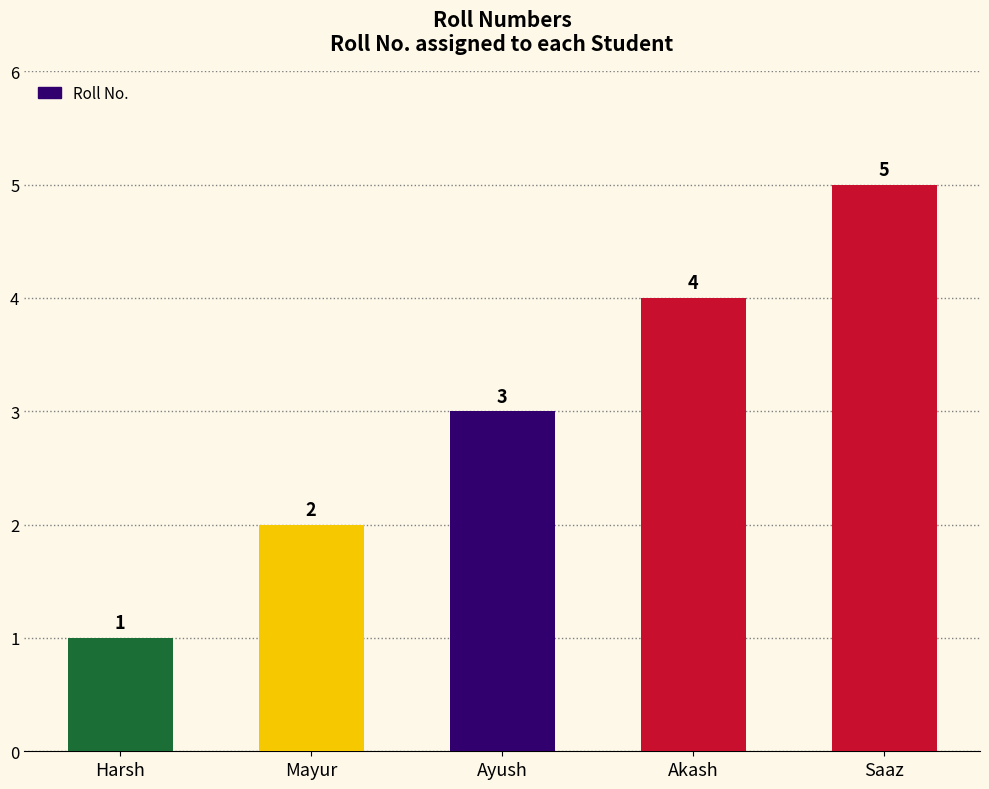

Which category has the highest value across all series?

Saaz